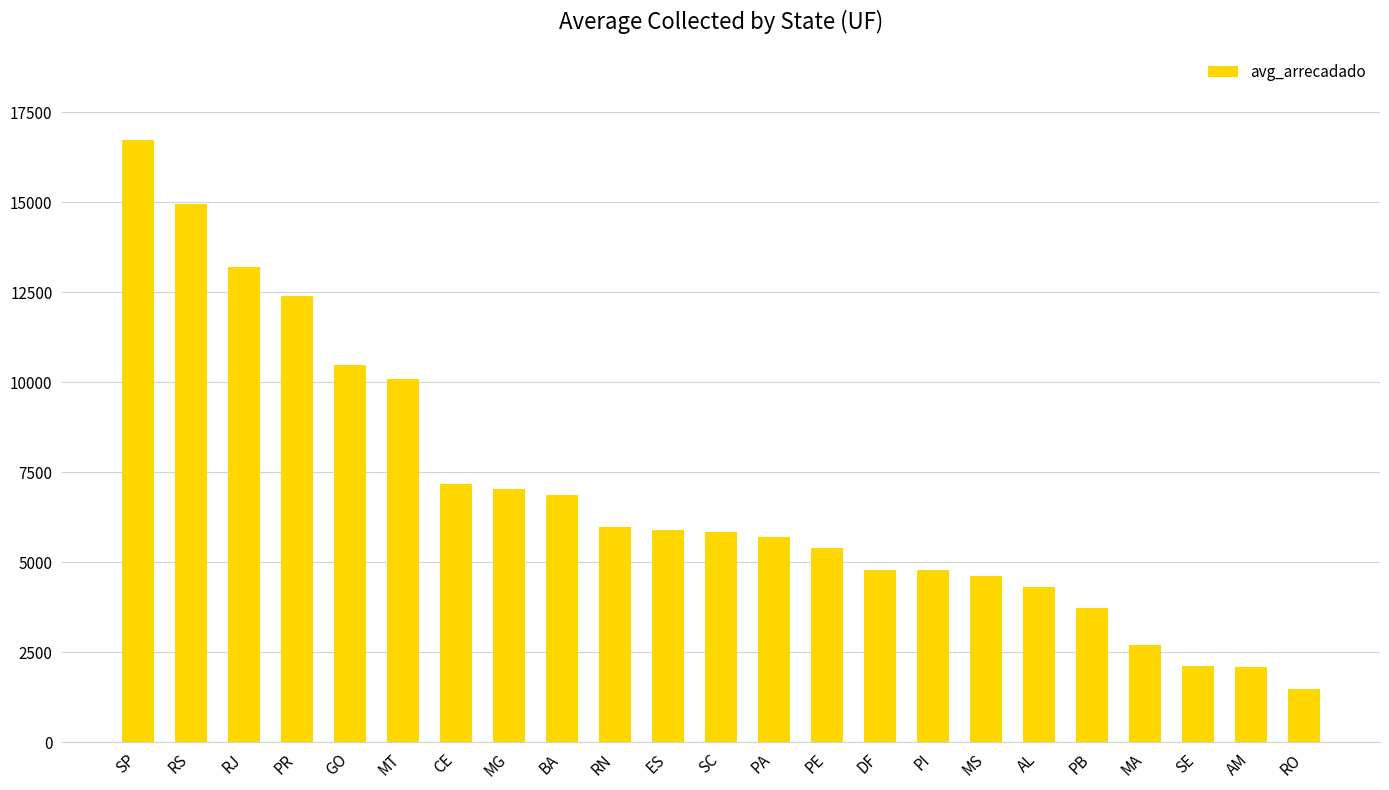

What is the minimum value shown in the chart?

1476.3